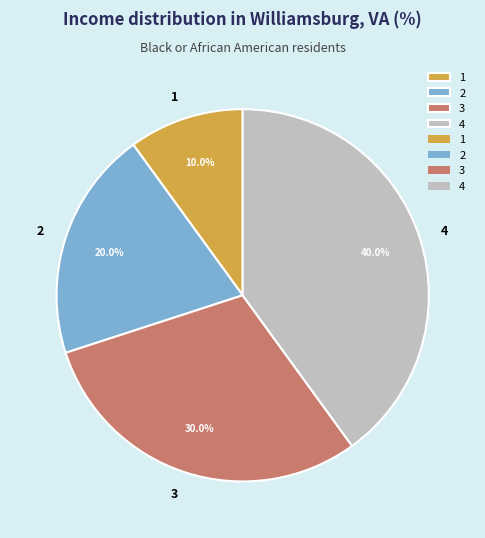

Is 1 the majority of the pie?

No